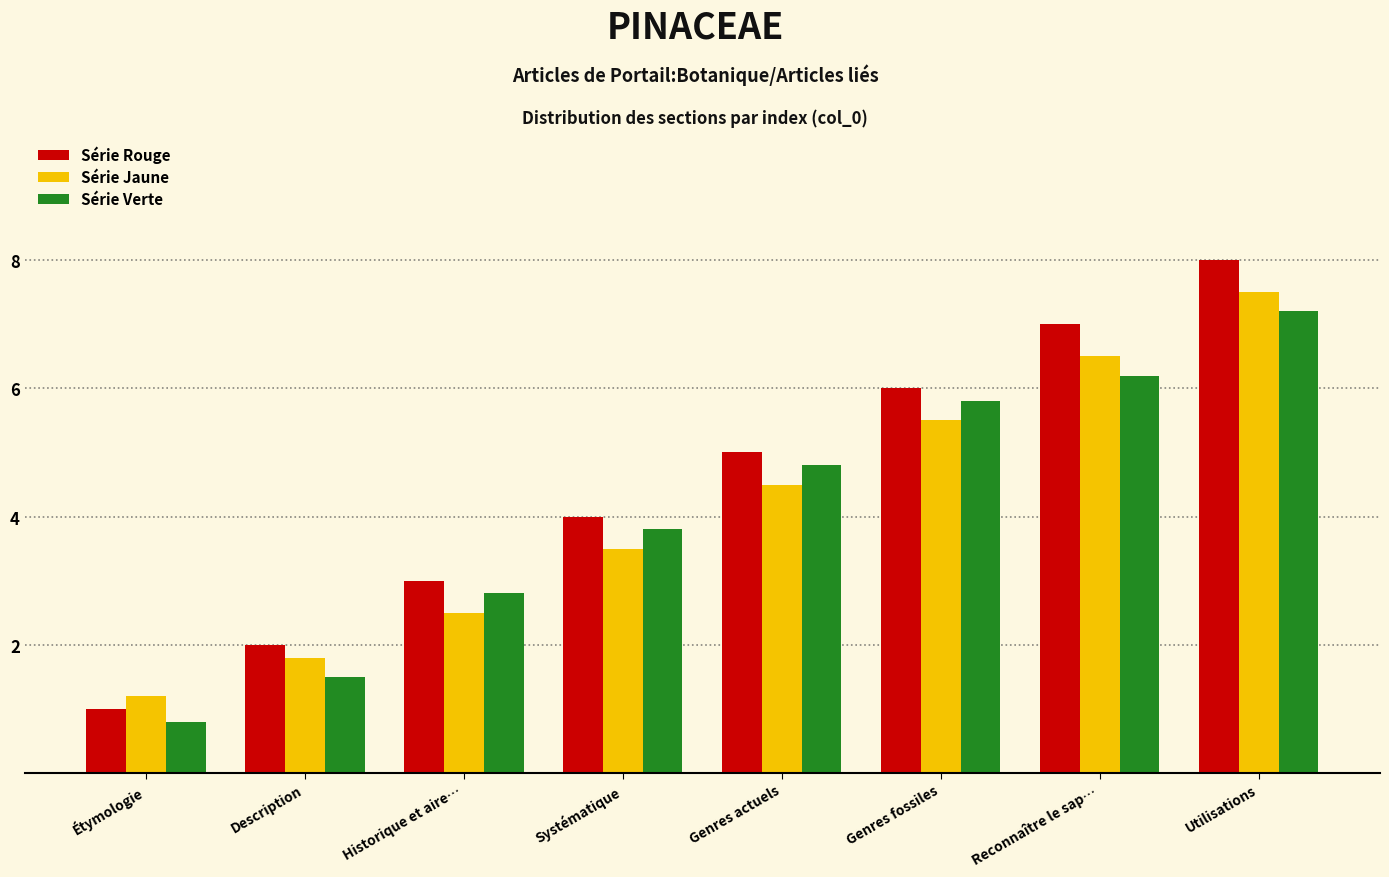

Which series changed the most between Description and Genres actuels?

Série Verte